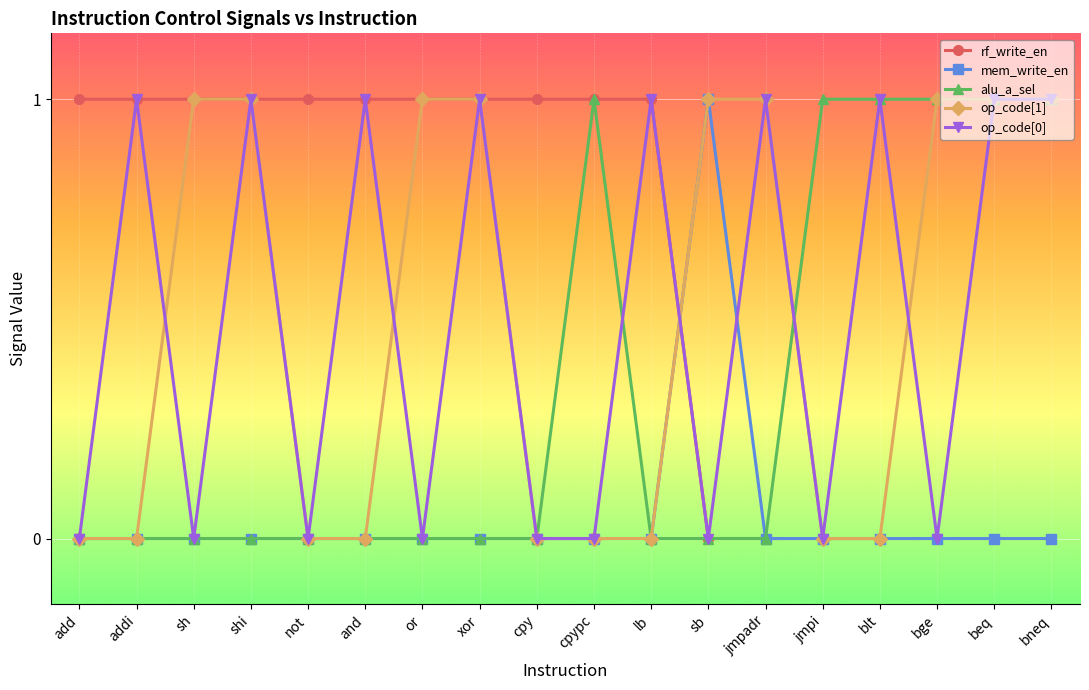

Which series has the largest total across all categories?

rf_write_en